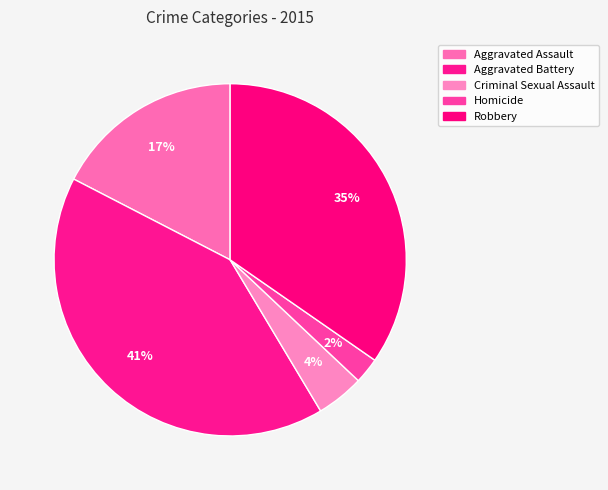

Which slice is the largest?

Aggravated Battery